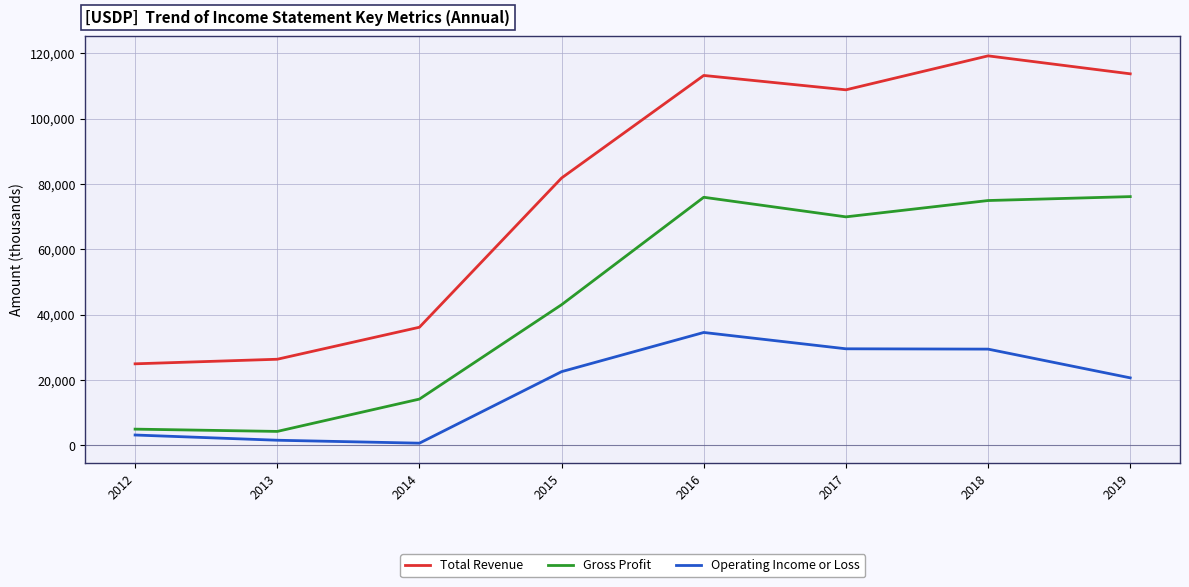

What is the difference between the second highest and minimum values in the Gross Profit series?

71700